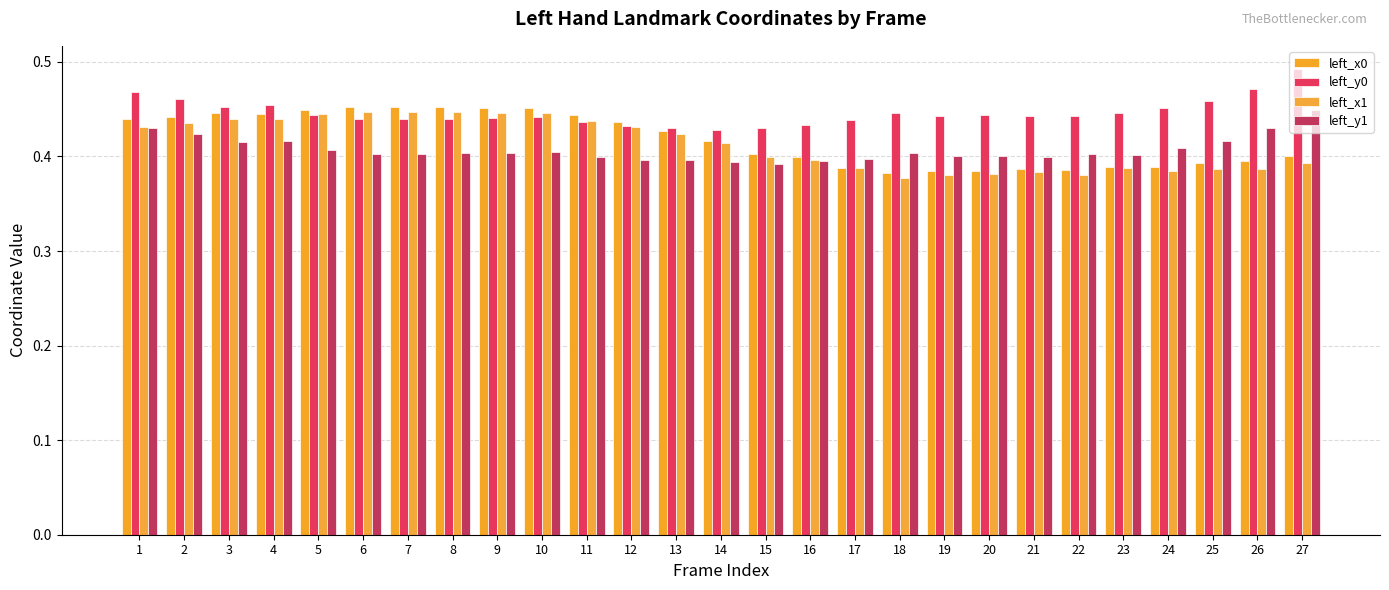

Rank the series by their maximum value, from highest to lowest.

left_y0, left_x0, left_y1, left_x1